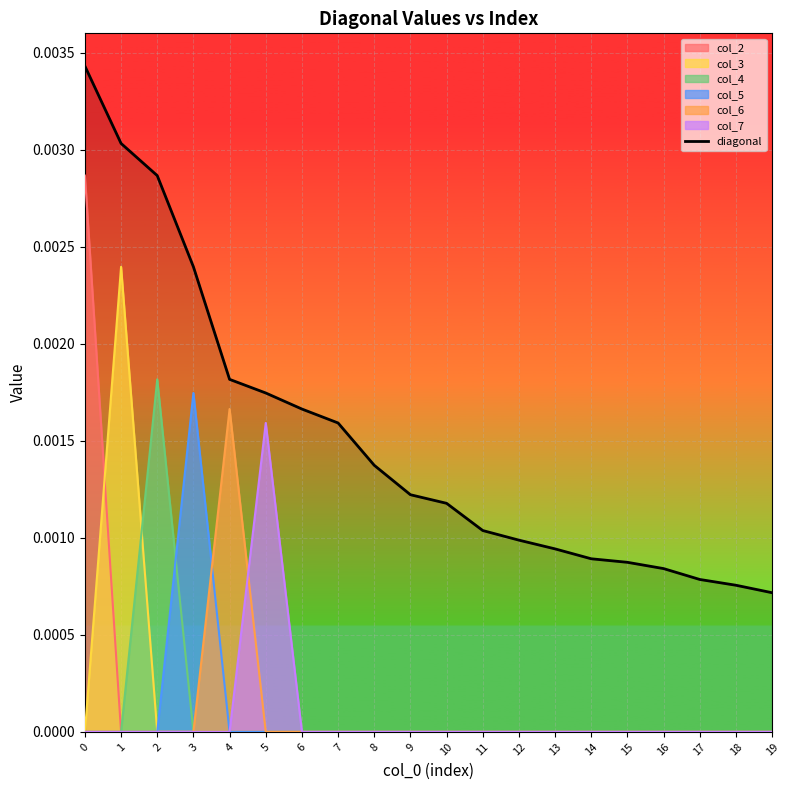

True or false: col_6 has a value of 0.0 at 19.

True